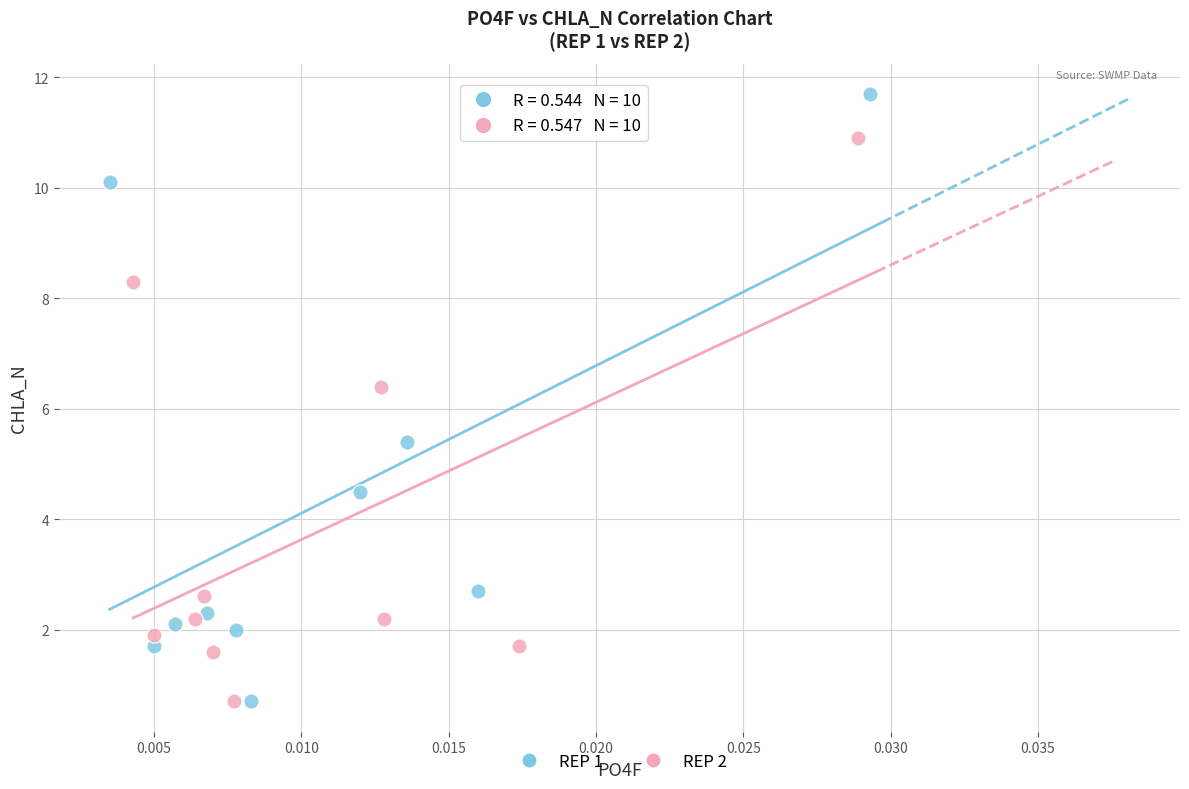

Which series reaches the maximum Y coordinate?

REP 1